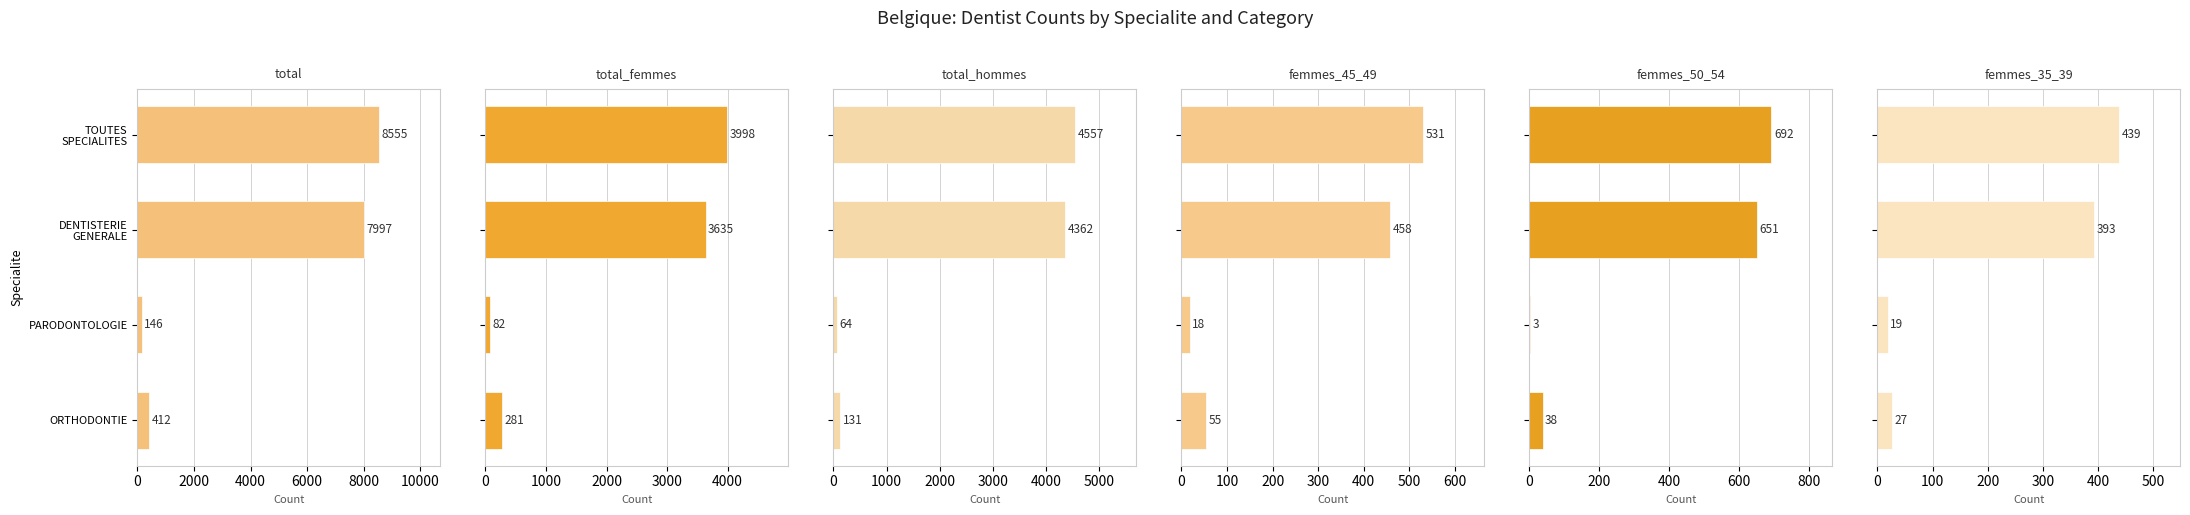

Reading left to right, list all the values displayed in this chart.

total: 8555	7997	146	412
total_femmes: 3998	3635	82	281
total_hommes: 4557	4362	64	131
femmes_45_49: 531	458	18	55
femmes_50_54: 692	651	3	38
femmes_35_39: 439	393	19	27